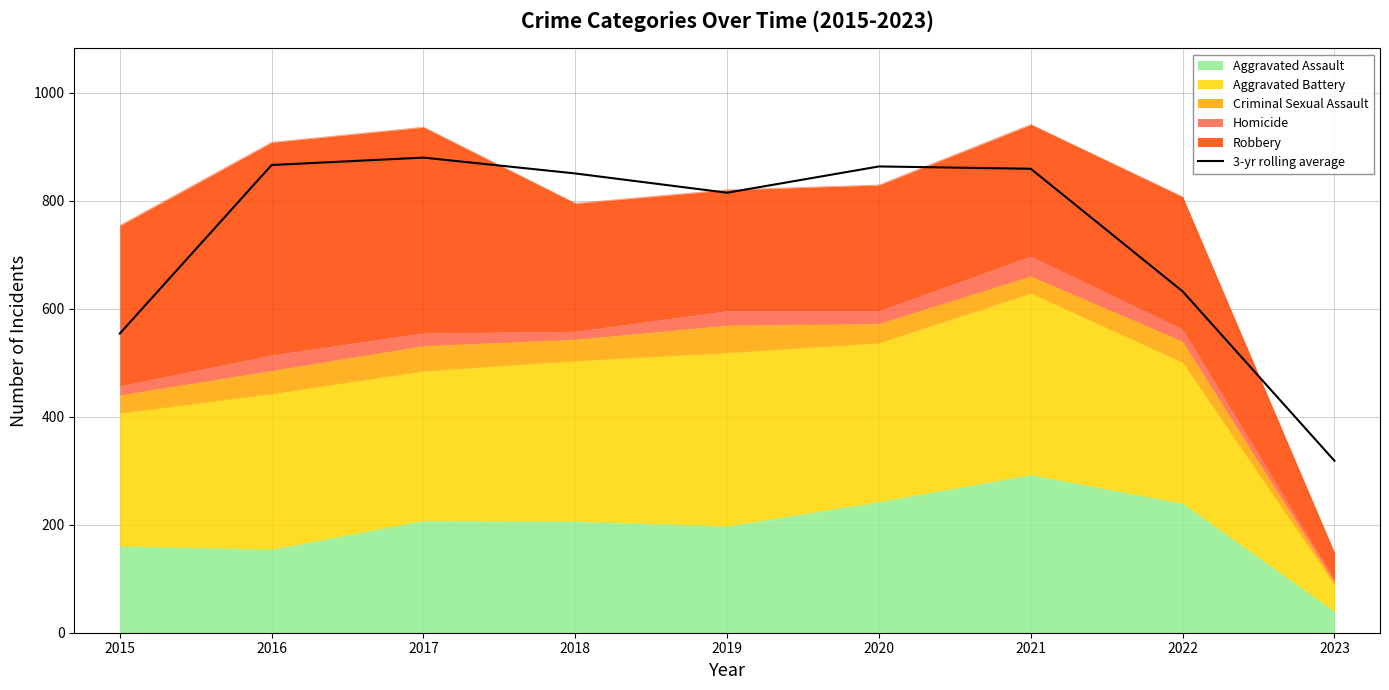

What is the change in value from 2015 to 2023?

-235.7